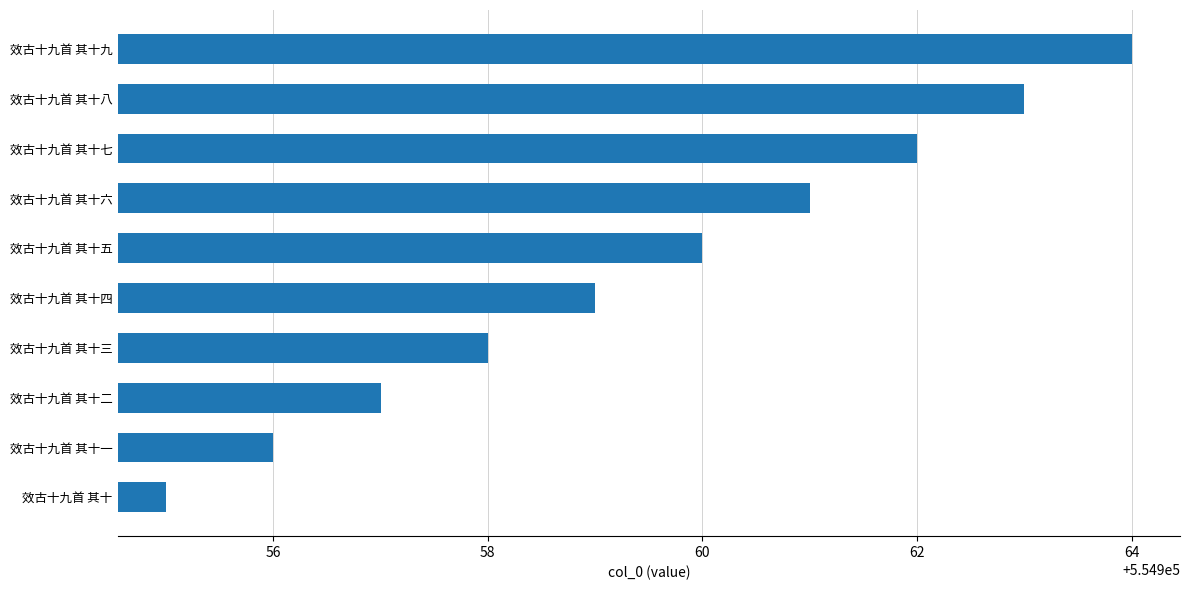

Is it true that the value at 效古十九首 其十九 is 554964?

True